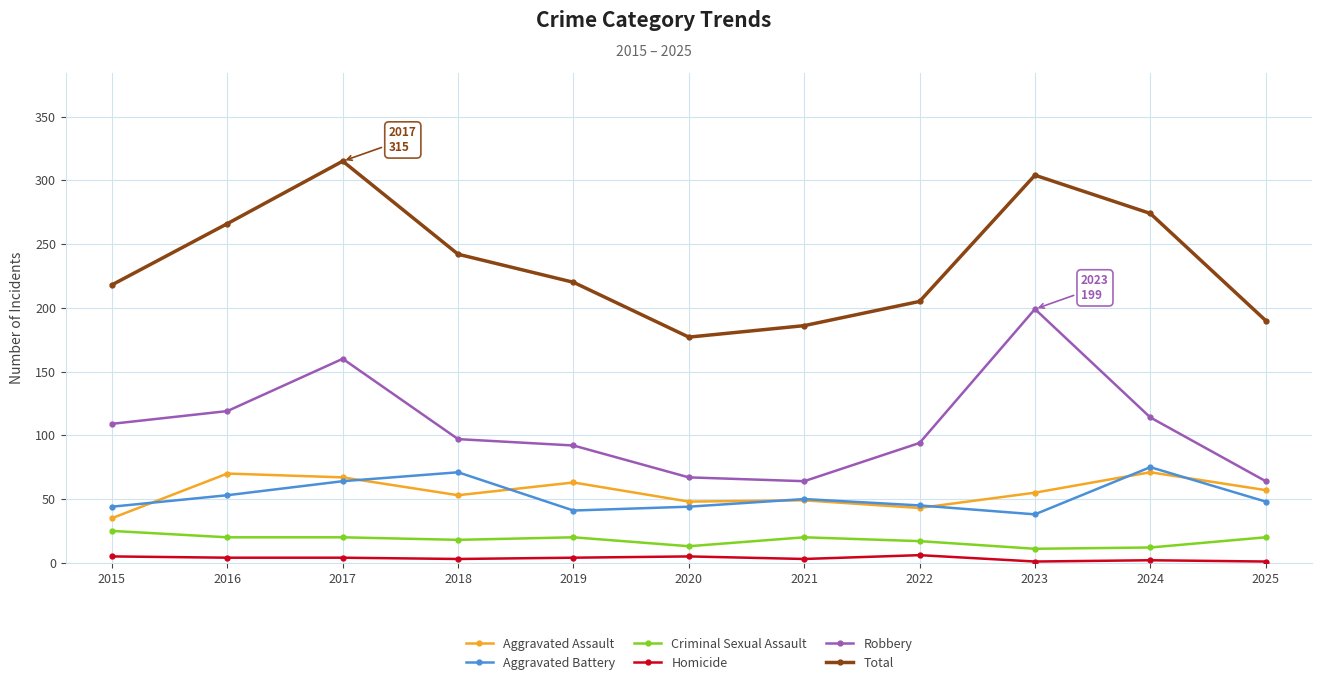

How many lines are shown in the chart?

6